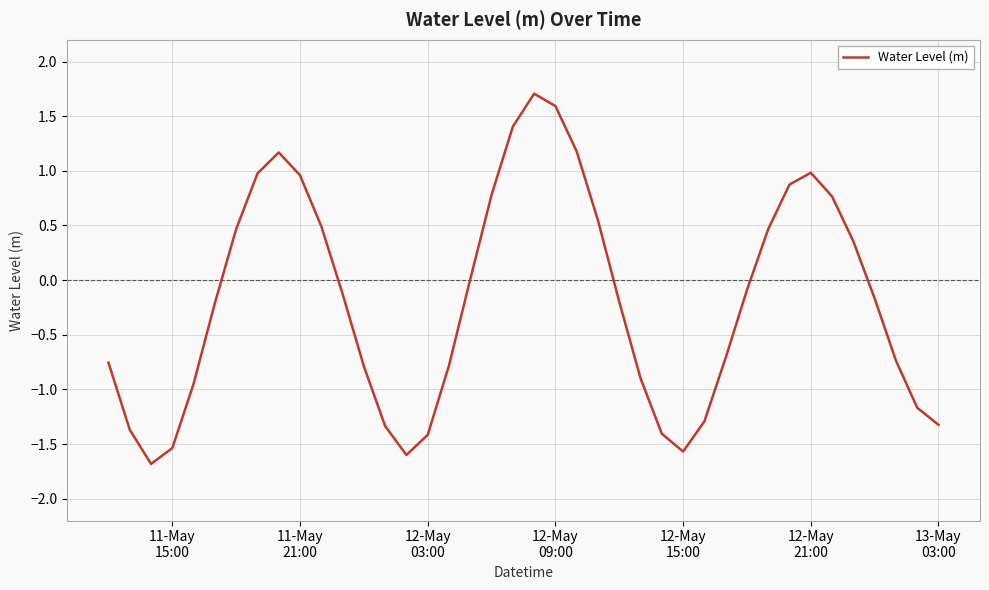

What is the difference between the maximum and minimum values?

3.4